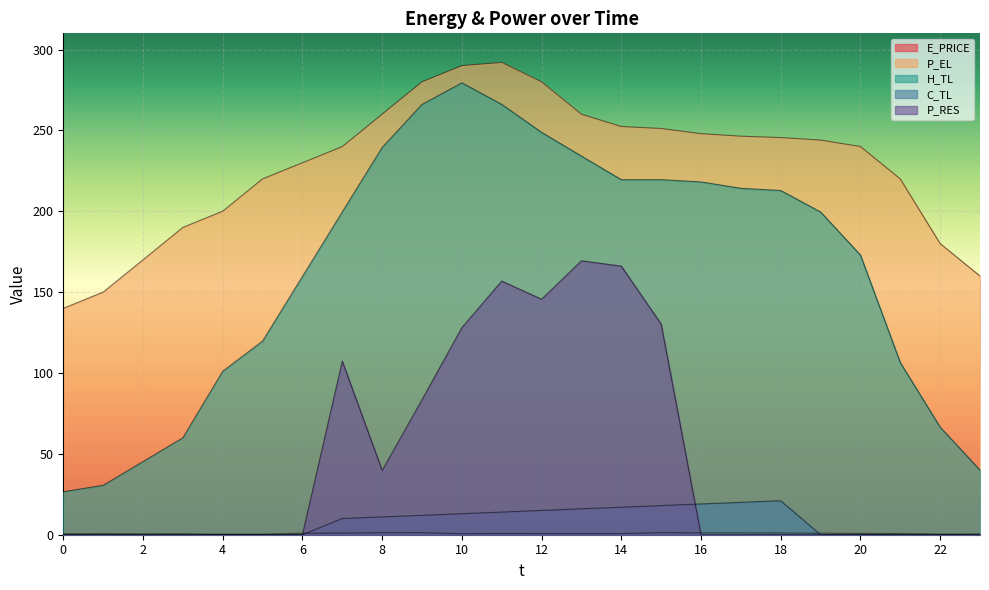

Is it true that H_TL equals 340.2 at 7?

False